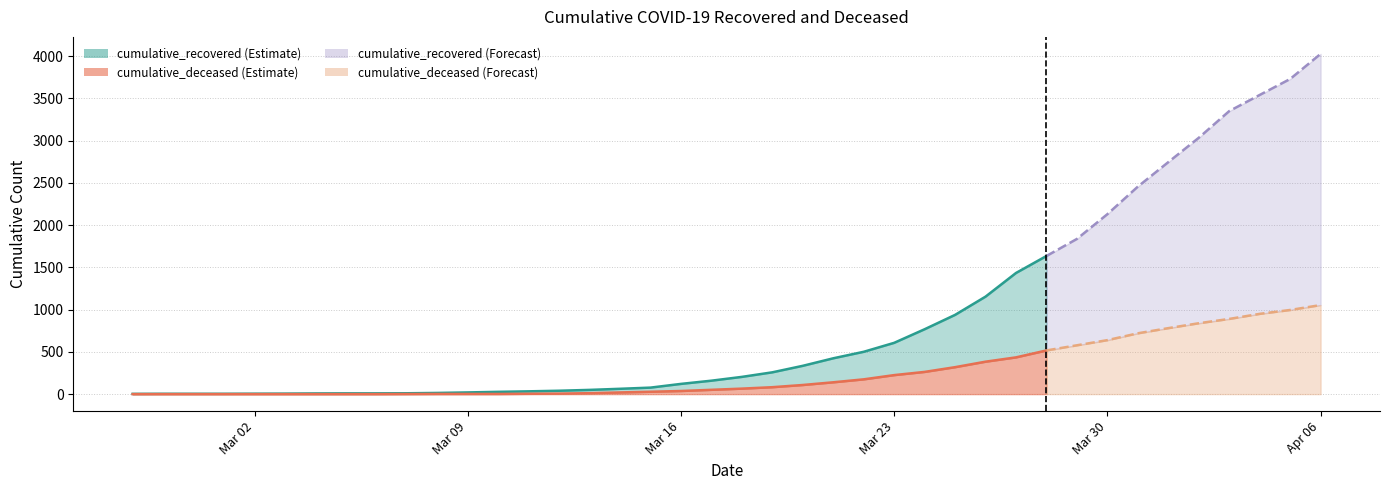

How many lines are shown in the chart?

2